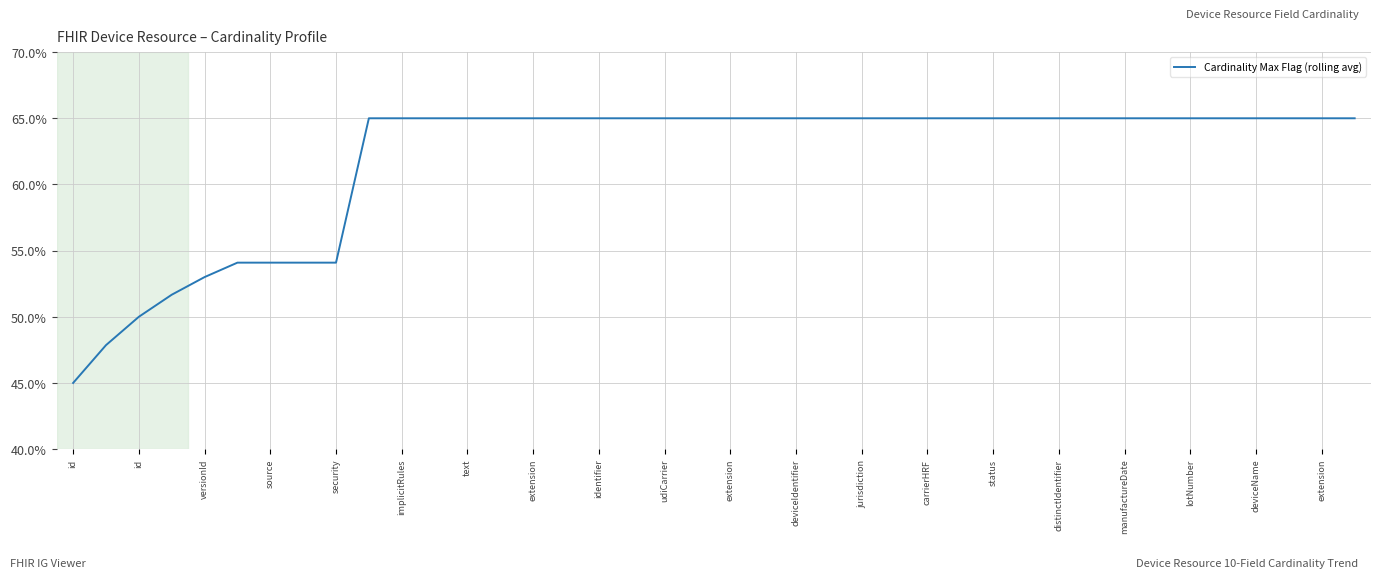

Is this an area chart (filled region under the line)?

No